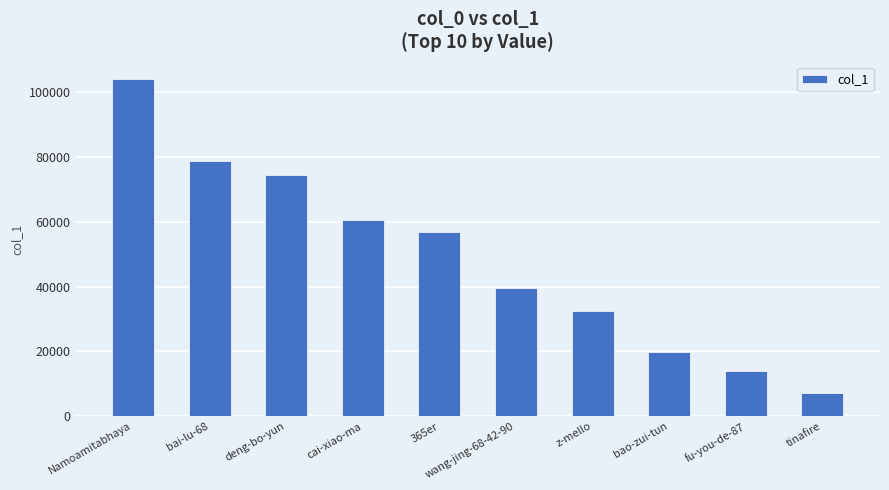

Reading left to right, what are all the values shown in this chart?

Namoamitabhaya=104084	bai-lu-68=78624	deng-bo-yun=74492	cai-xiao-ma=60633	365er=56865	wang-jing-68-42-90=39575	z-mello=32612	bao-zui-tun=19783	fu-you-de-87=14081	tinafire=7131